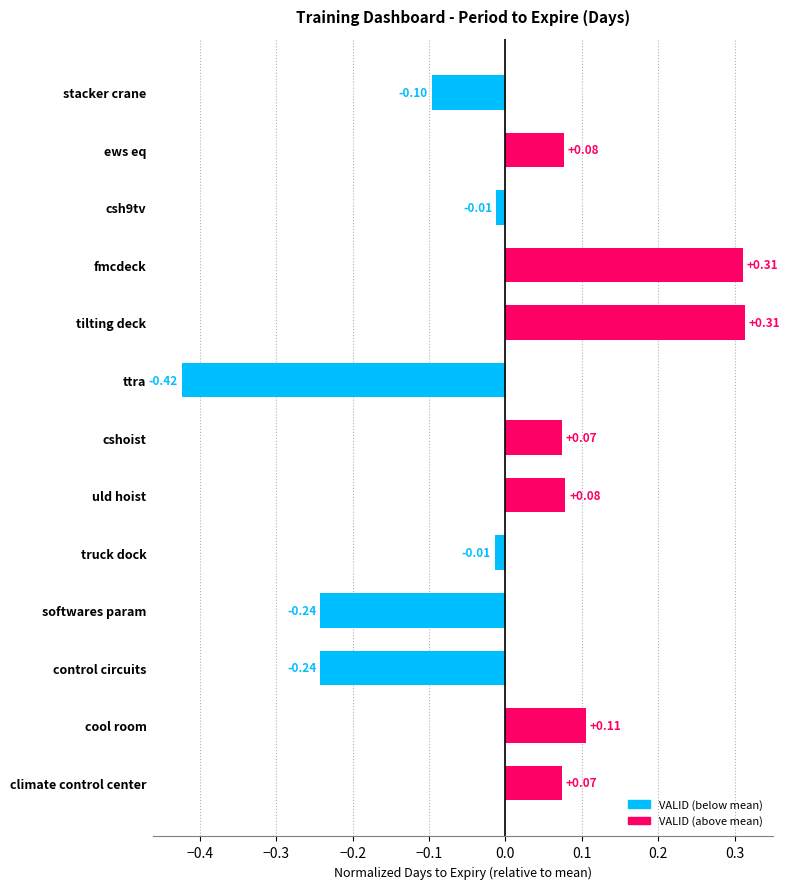

What is the label of the 6th bar from the top?

ttra